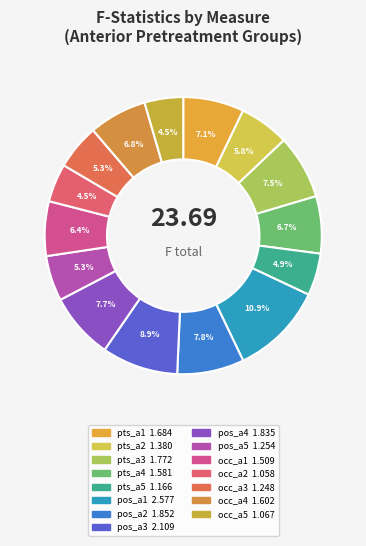

How many segments does this pie chart have?

15